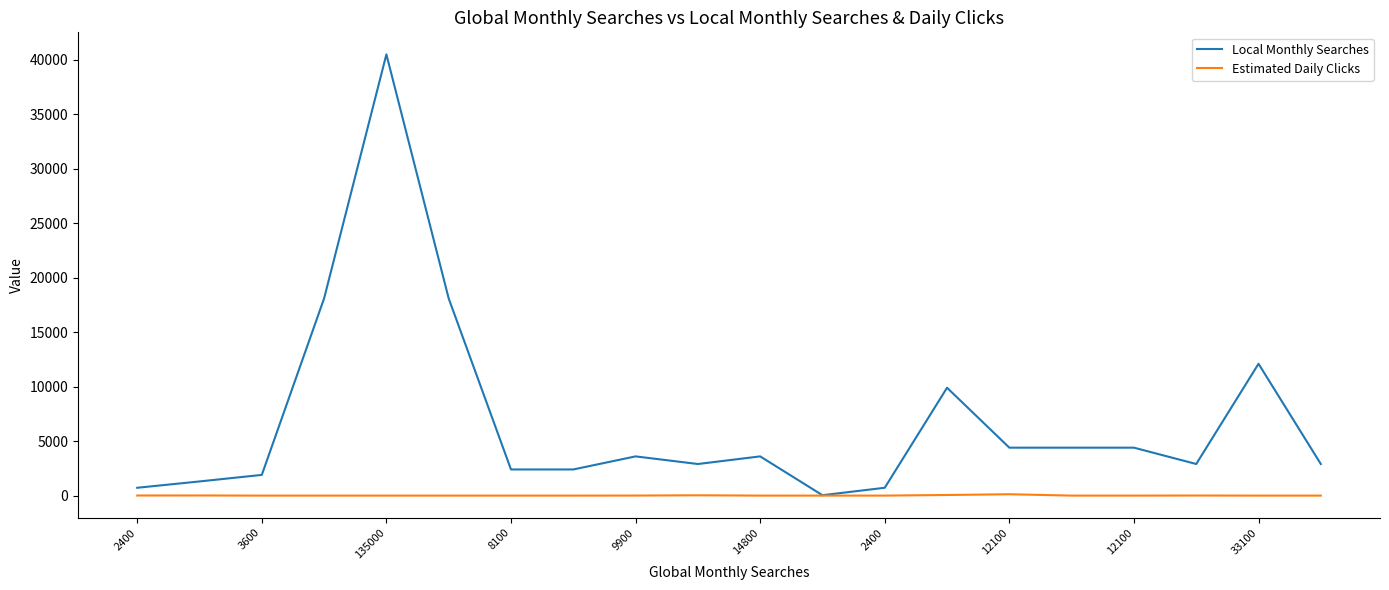

Rank the series by their maximum value, from highest to lowest.

Local Monthly Searches, Estimated Daily Clicks